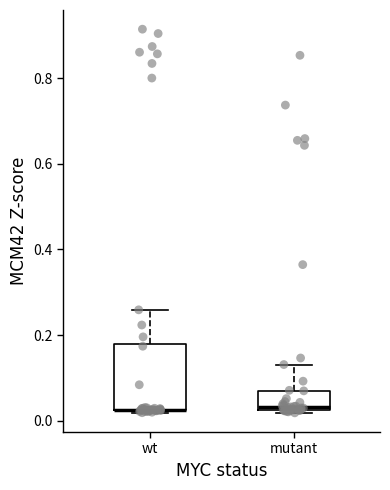

Comparing the boxes themselves (not the whiskers), which one is the tallest?

wt